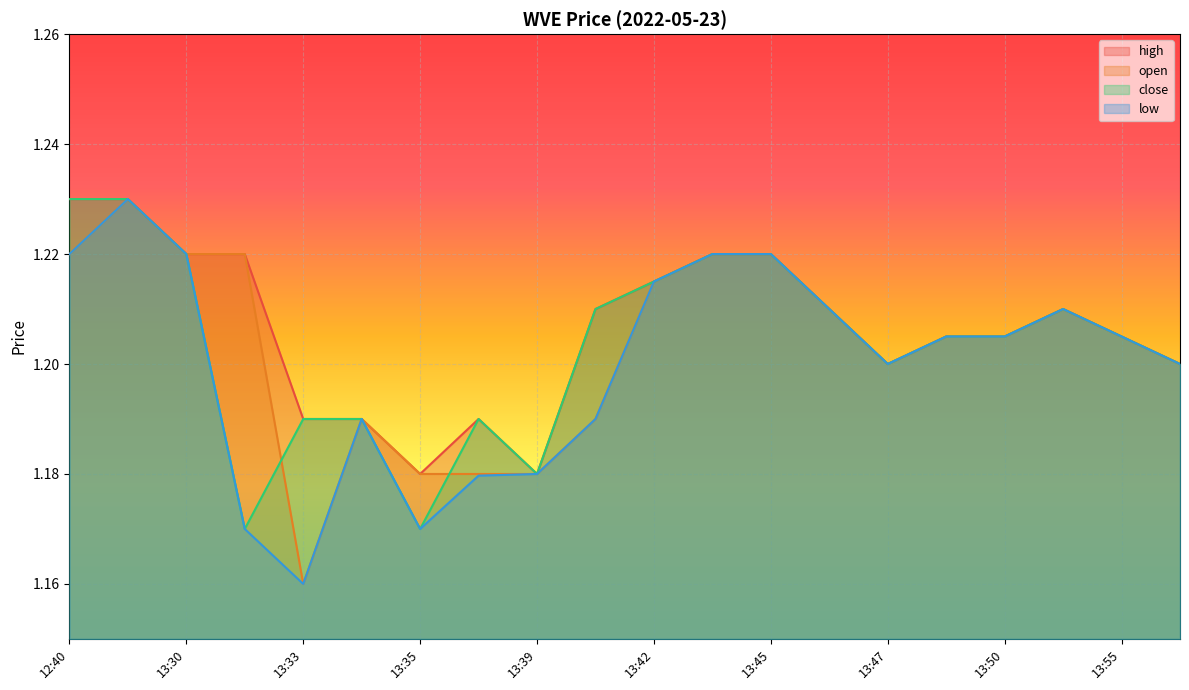

What is the minimum value for low?

1.2